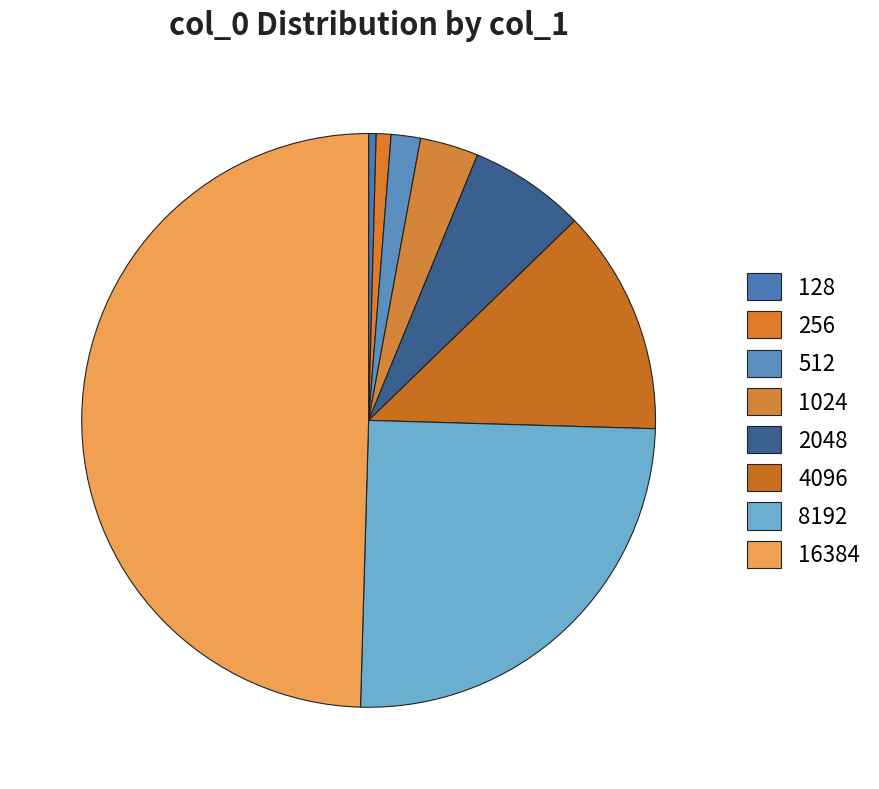

What is the largest slice in the pie chart?

16384